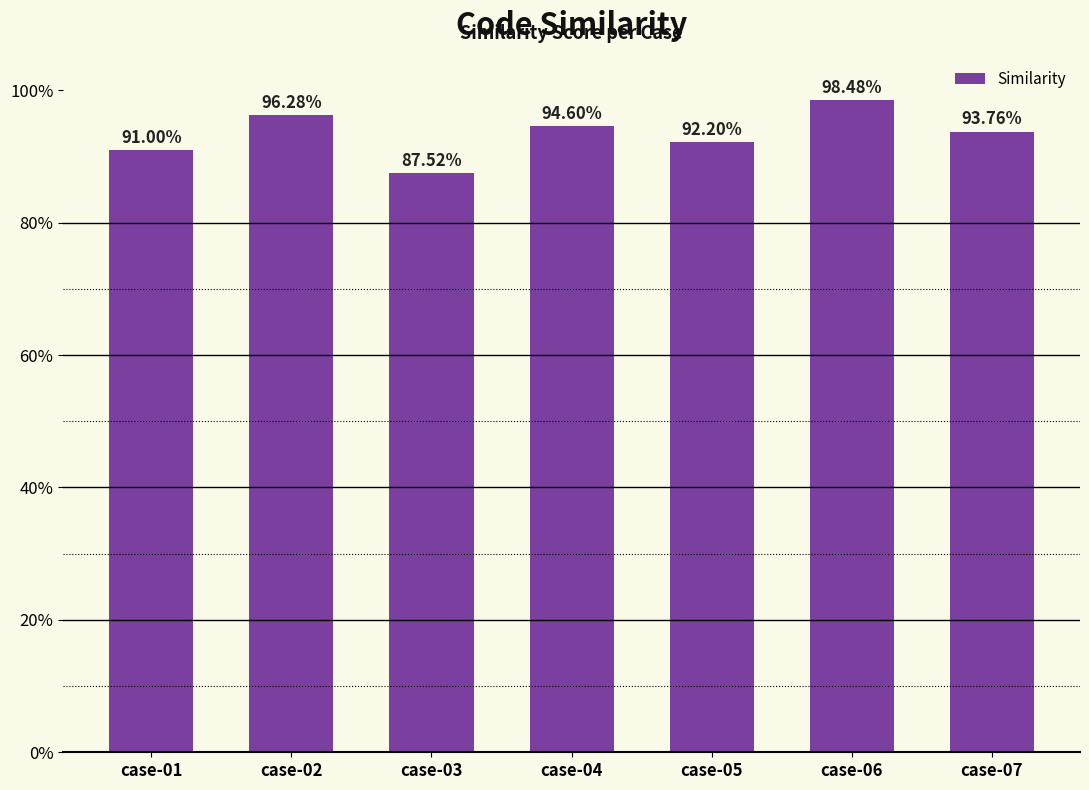

Between case-03 and case-04, which is larger?

case-04